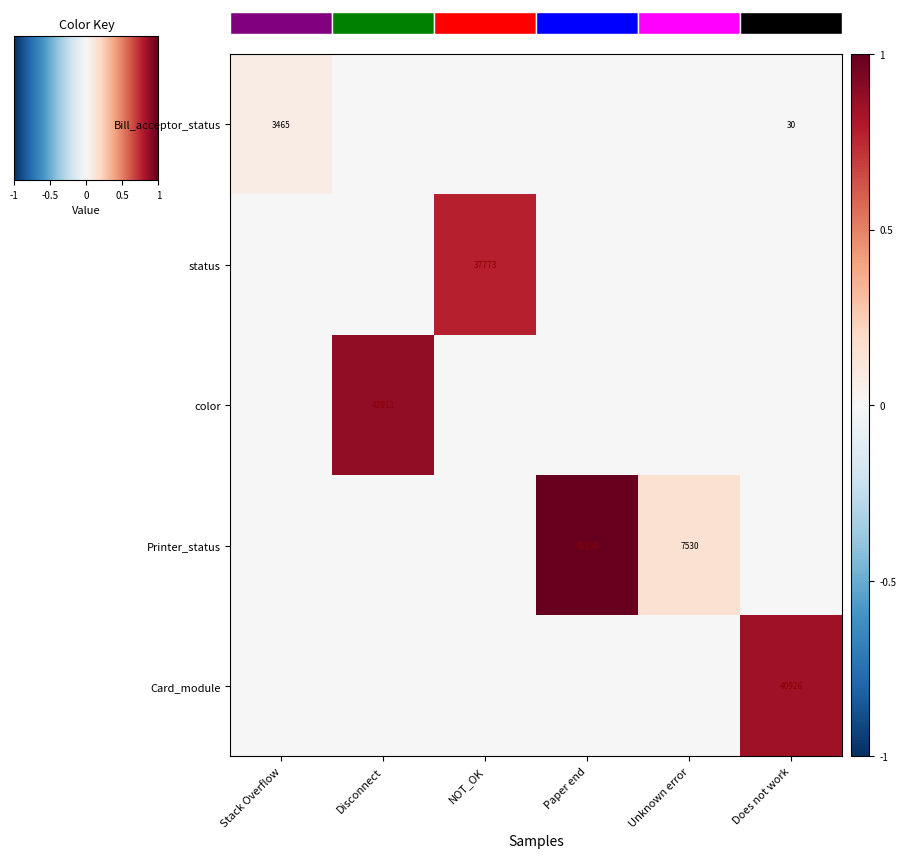

The Bill_acceptor_status series shows 19 at Does not work. True or false?

False